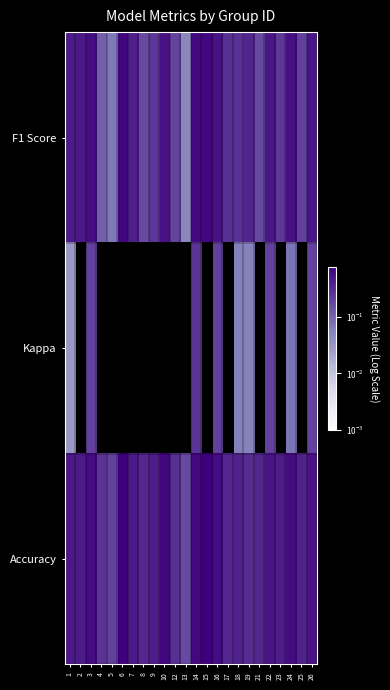

What is the spread (max minus min) of values at 2?

0.5